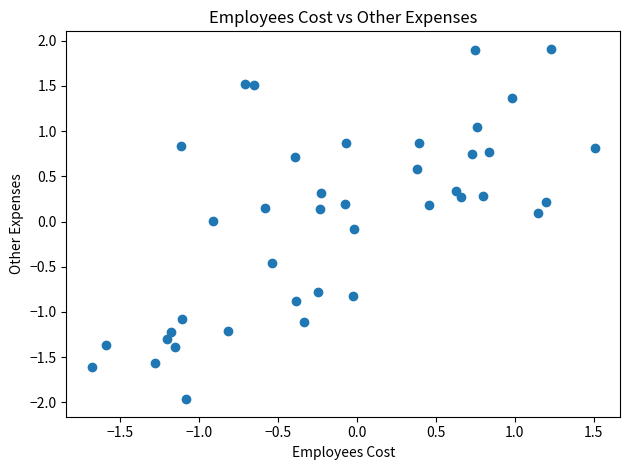

What is the range of X values (max minus min)?

3.2